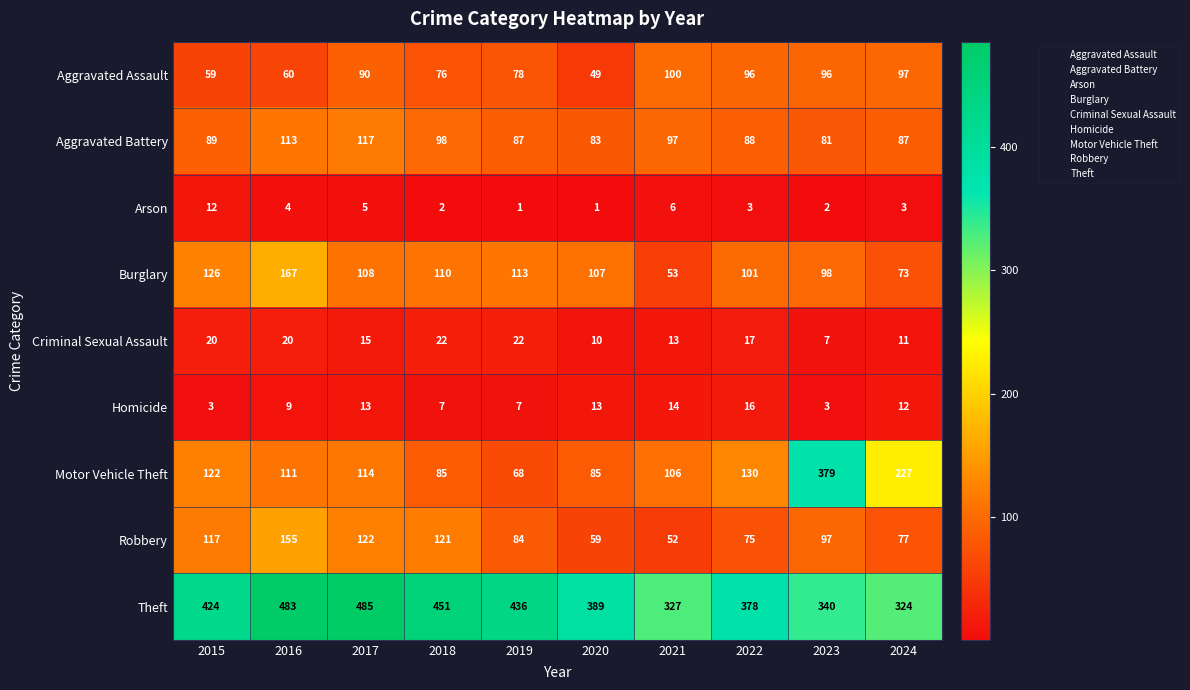

Which series has the largest range (max minus min)?

Motor Vehicle Theft